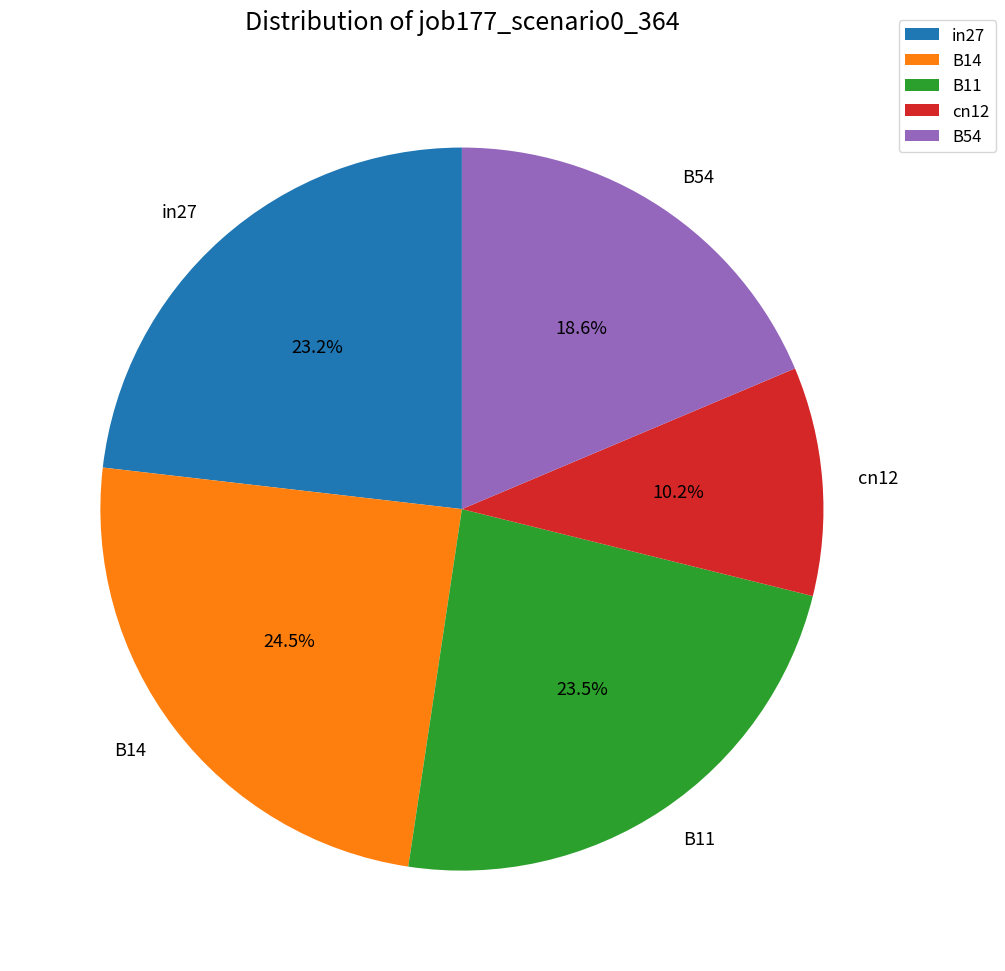

Between in27 and cn12, which is larger?

in27